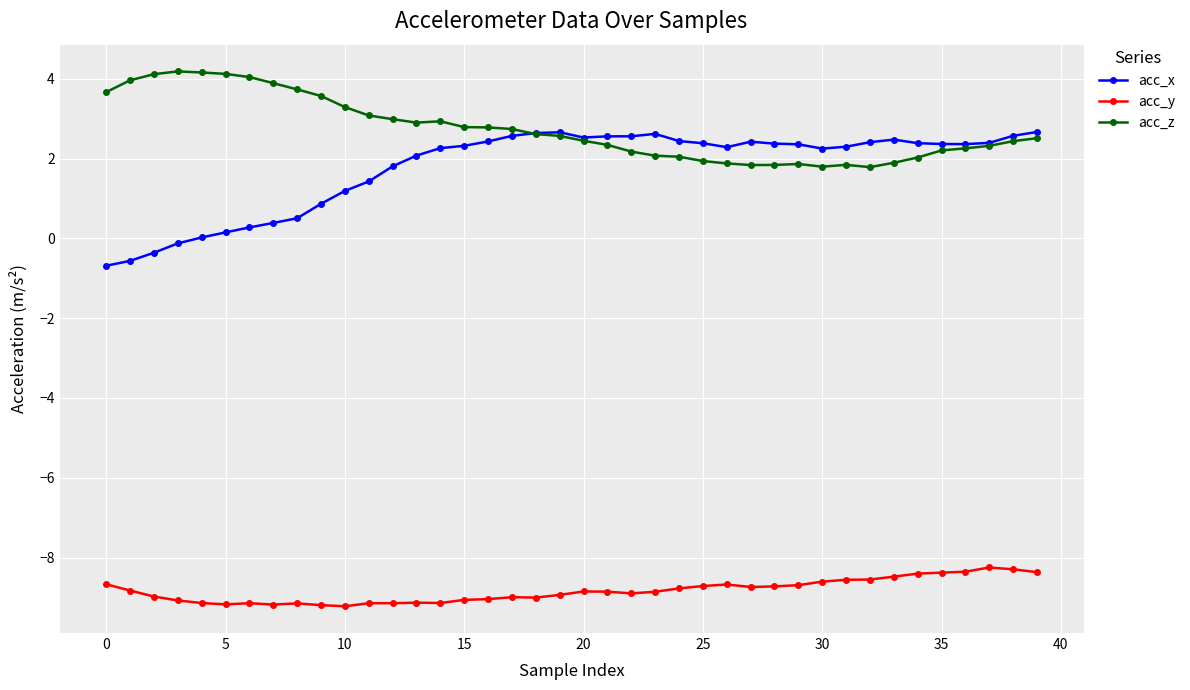

What is the average value of the acc_y series?

-8.8